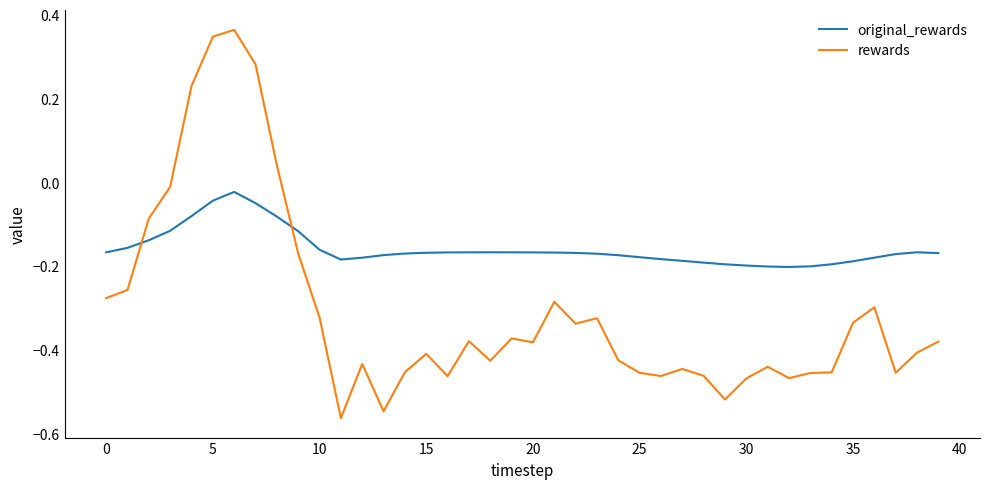

Which series ends up on top after the final intersection of original_rewards and rewards?

original_rewards